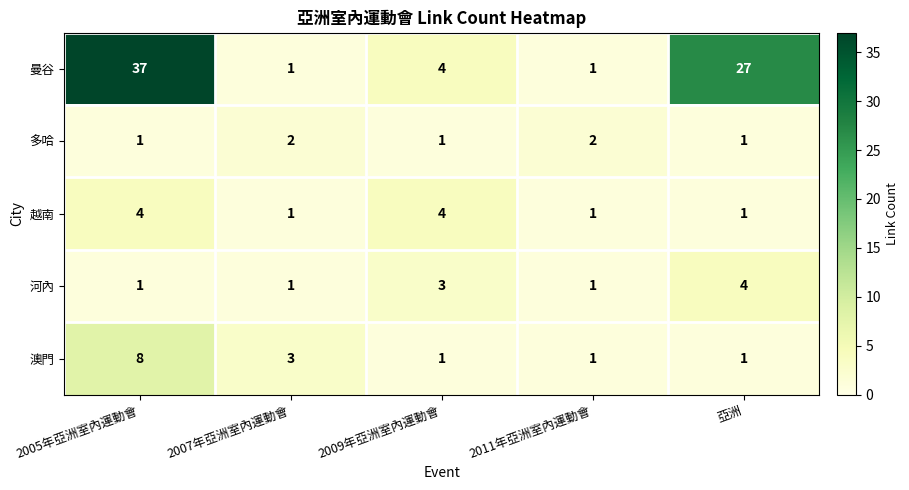

Is the value of 越南 at 2005年亞洲室內運動會 greater than the value of 澳門 at 2009年亞洲室內運動會?

Yes